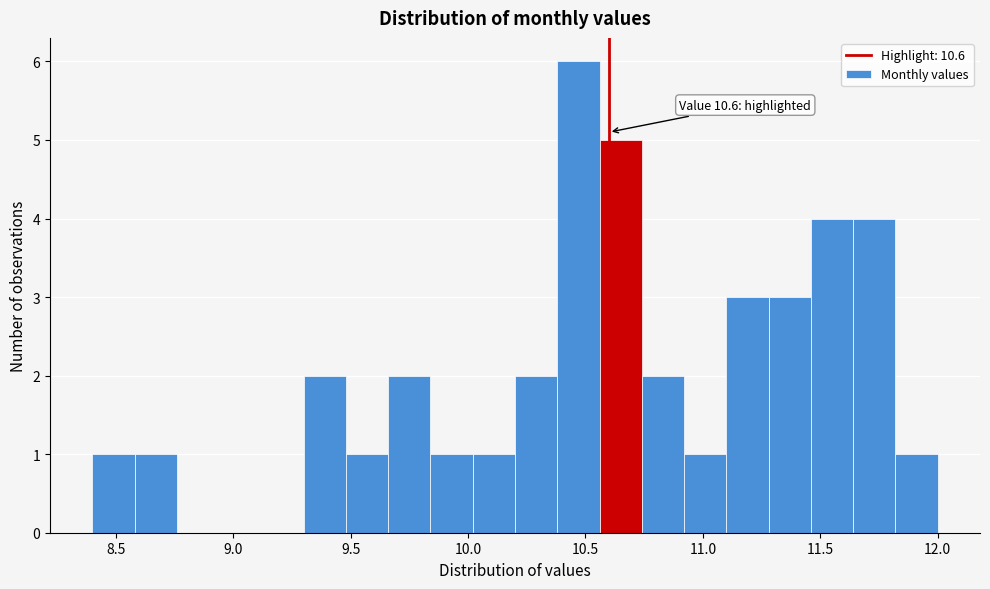

Read against the x-axis, roughly where is the centre of the tallest bar?

10.45